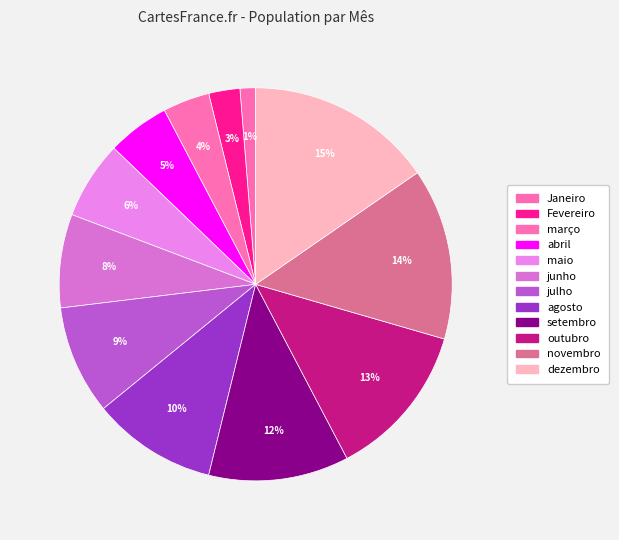

Approximately how many times larger is the value at março compared to maio?

0.6